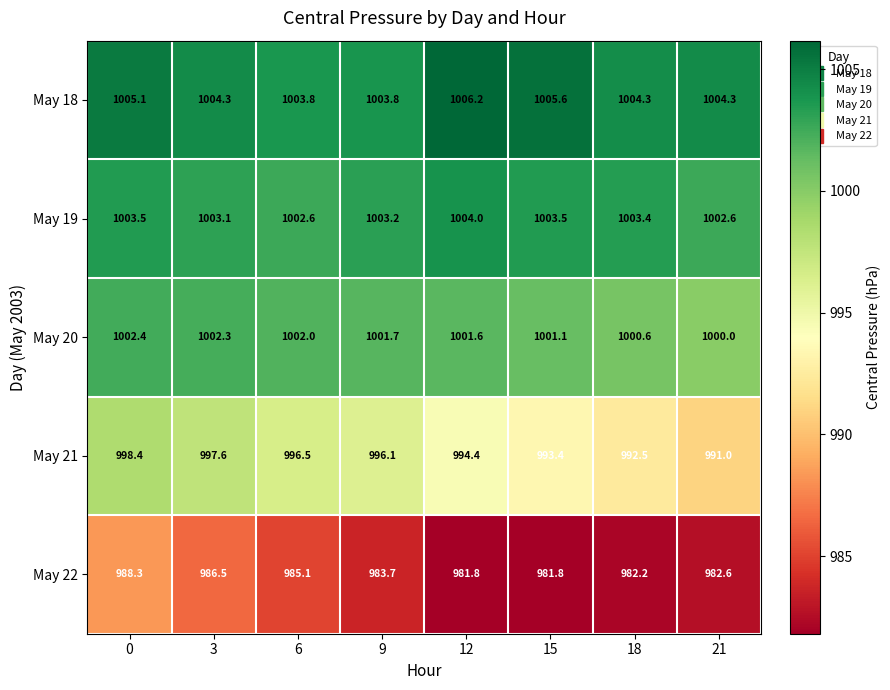

What is the difference between the May 20 values at 9 and 21?

1.7